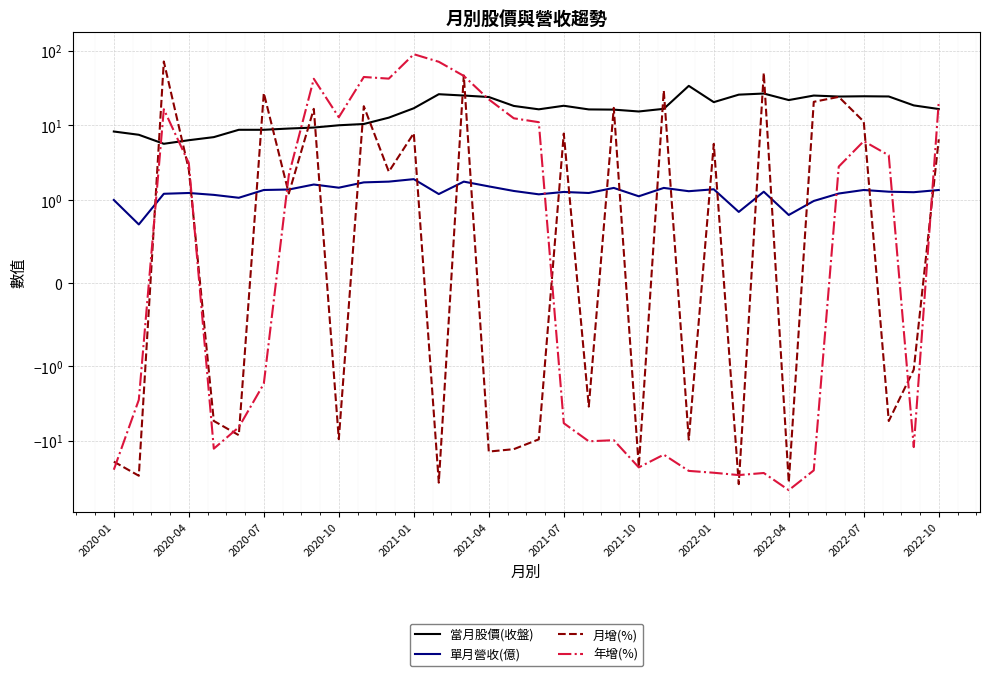

Reading left to right, what are all the values shown in this chart?

當月股價(收盤): 8.2	7.5	5.7	6.3	6.9	8.7	8.7	9.0	9.3	10.0	10.4	12.7	16.9	26.1	25.0	23.9	18.1	16.4	18.2	16.3	16.2	15.3	16.6	33.7	20.4	25.7	26.6	21.8	25.0	24.2	24.4	24.3	18.4	16.5
單月營收(億): 1.0	0.7	1.2	1.2	1.2	1.1	1.4	1.4	1.6	1.5	1.7	1.8	1.9	1.2	1.8	1.5	1.3	1.2	1.3	1.2	1.4	1.1	1.4	1.3	1.4	0.9	1.3	0.8	1.0	1.2	1.4	1.3	1.3	1.4
月增(%): -19.1	-29.5	71.4	2.5	-5.5	-8.4	27.0	1.2	16.6	-9.6	18.0	2.4	7.8	-36.5	46.4	-14.0	-13.0	-9.6	7.7	-3.5	17.1	-22.5	29.2	-9.7	5.6	-38.2	50.2	-36.3	20.6	24.0	11.2	-5.5	-1.1	6.5
年增(%): -24.5	-2.8	16.4	3.1	-12.8	-6.6	-1.7	2.1	41.9	12.8	44.3	42.1	89.4	70.8	45.8	22.2	12.4	11.0	-5.8	-10.2	-9.9	-22.8	-15.4	-25.4	-26.9	-28.9	-27.1	-46.0	-25.0	2.8	6.1	4.0	-12.2	20.6